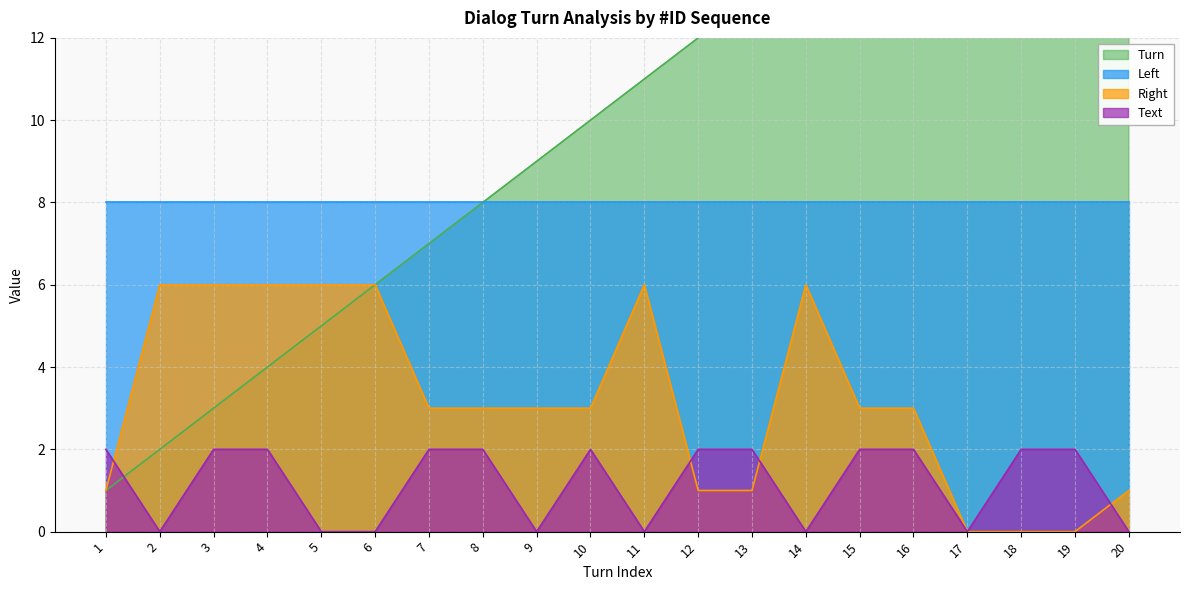

What is the approximate value of Turn at 7, to the nearest 10?

10